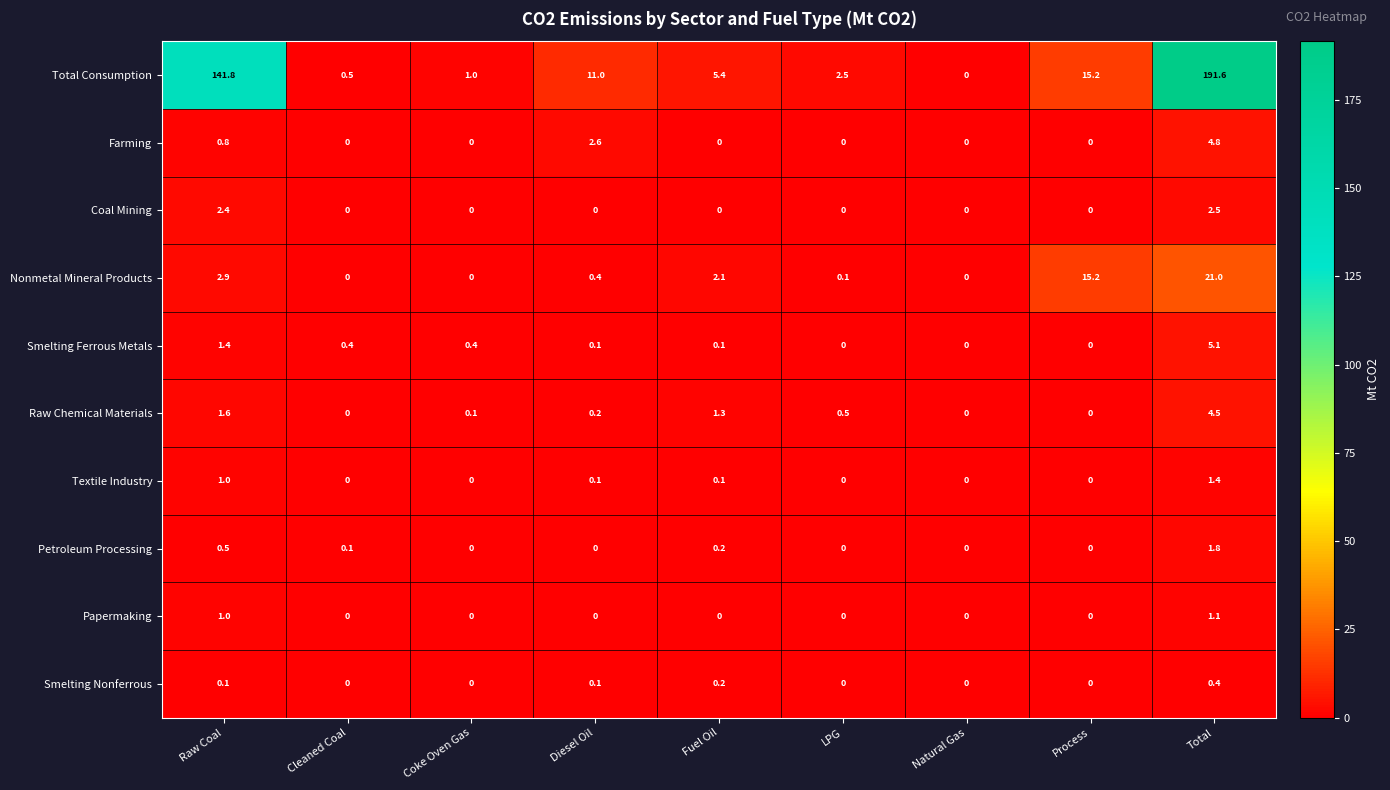

True or false: Smelting Ferrous Metals has a value of 3.0 at Process.

False